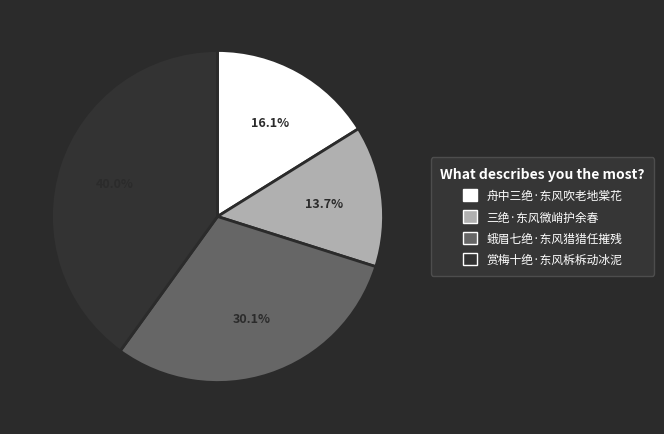

Rank the categories by value from highest to lowest.

赏梅十绝·东风柝柝动冰泥, 蛾眉七绝·东风猎猎任摧残, 舟中三绝·东风吹老地棠花, 三绝·东风微峭护余春